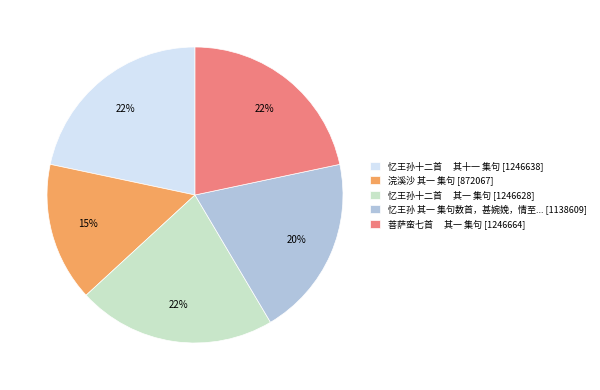

To the nearest percent, what is the difference between the largest and smallest slice percentages?

7%